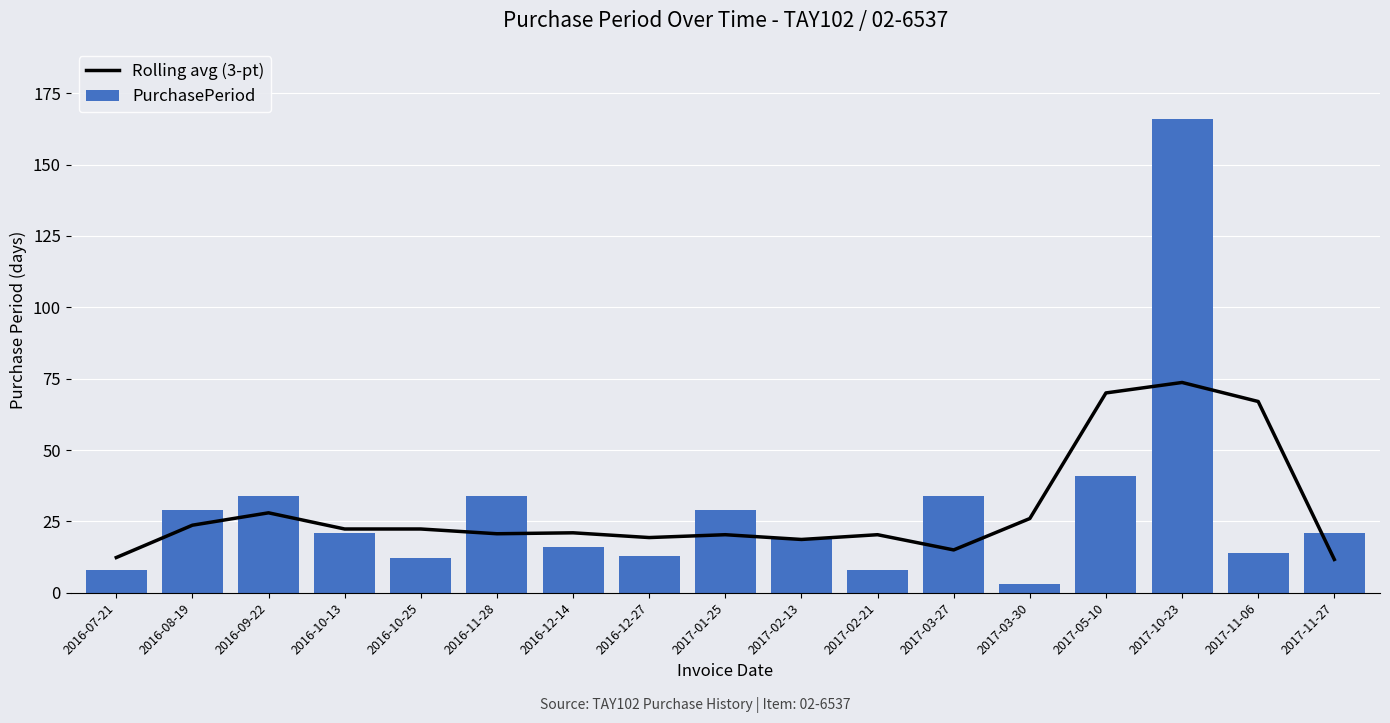

The value of PurchasePeriod at 2017-01-25 is 17.6. True or false?

False